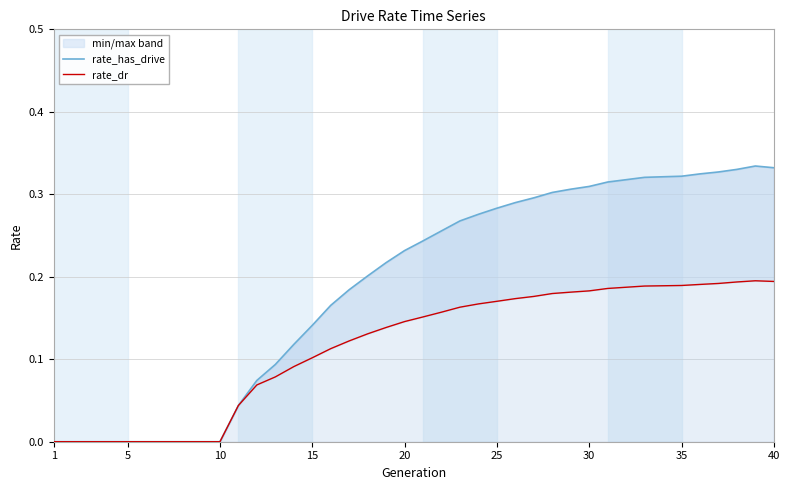

What is the difference between the rate_dr values at 10 and 30?

0.2